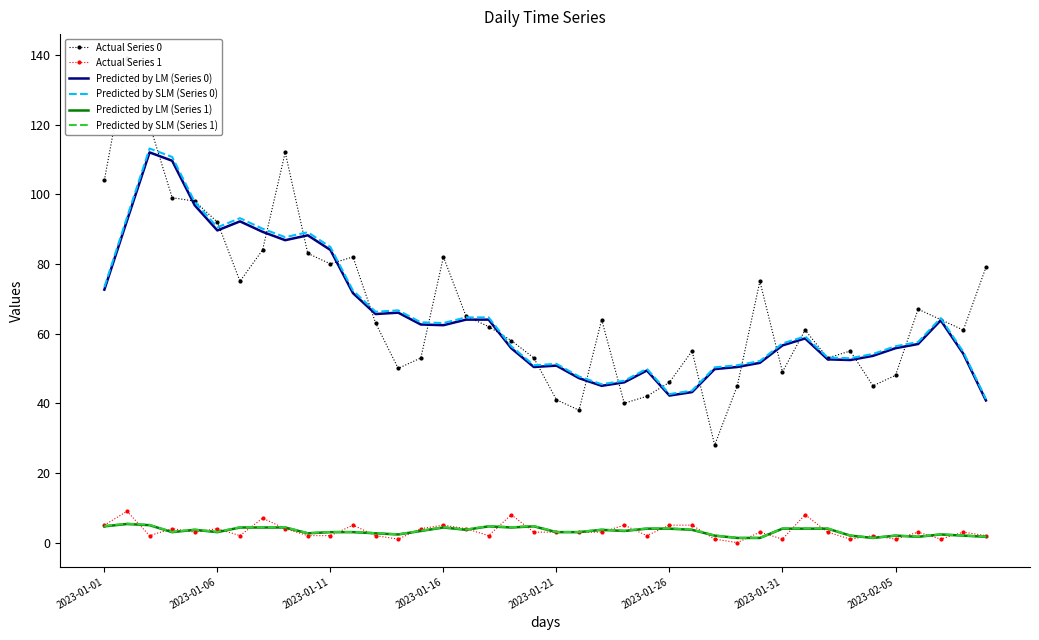

Is the value of Predicted by LM (Series 1) at 9 greater than the value of Predicted by SLM (Series 1) at 9?

No